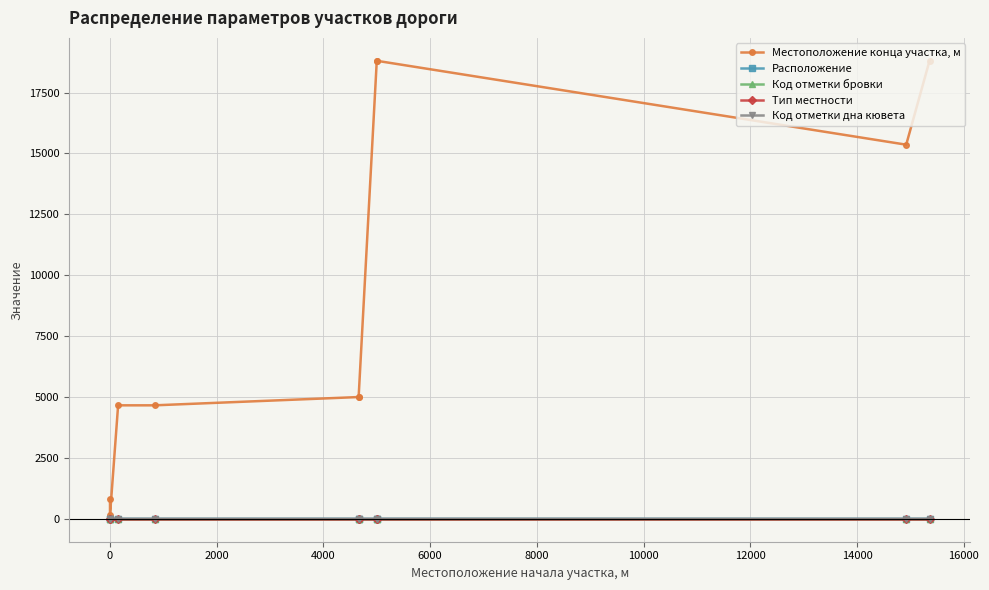

Is the value of Тип местности at 10000 greater than the value of Местоположение конца участка, м at 16000?

No